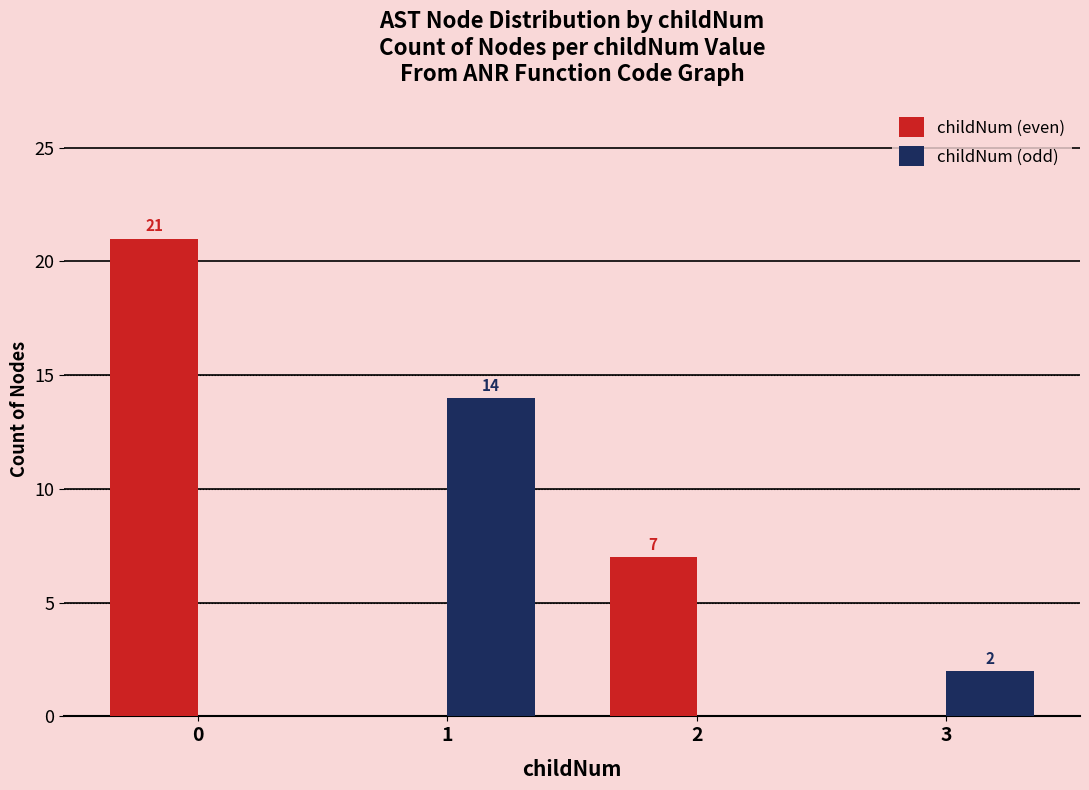

What is the sum of the childNum (even) values at 1 and 0?

21